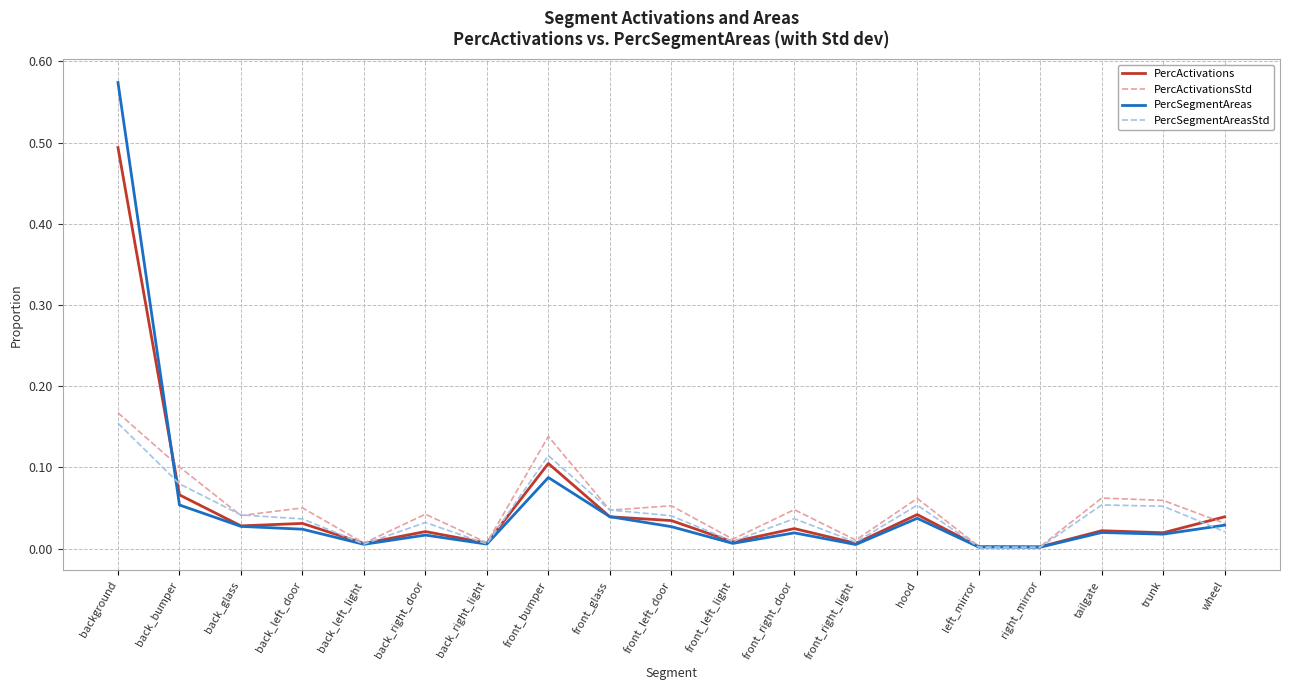

At which label does PercSegmentAreas reach its peak?

background